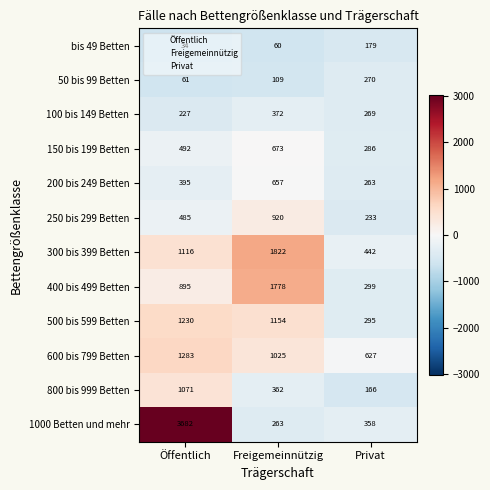

What is the maximum value shown in the chart?

3682